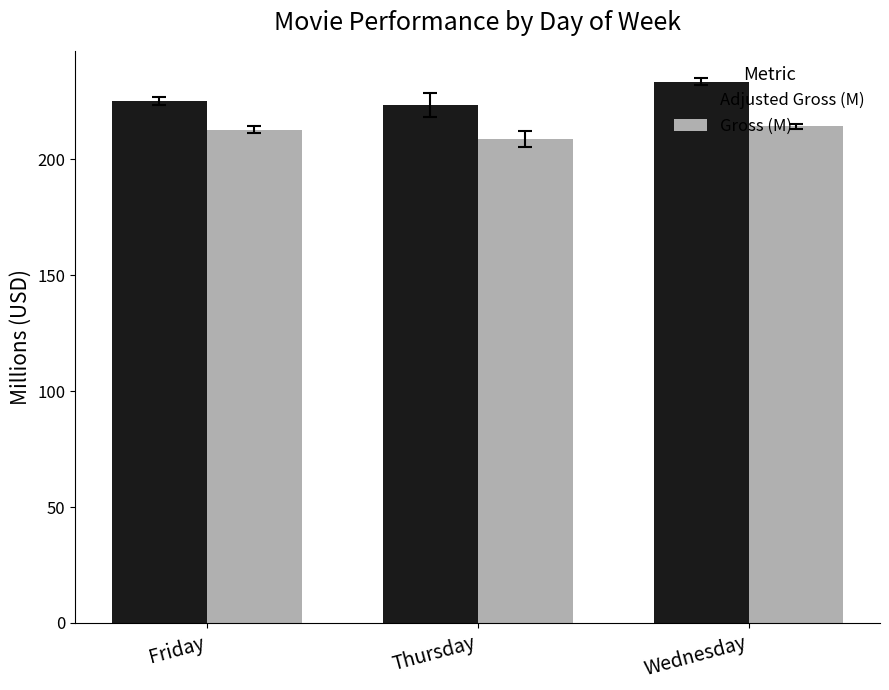

What is the label of the 2nd bar from the left?

Thursday